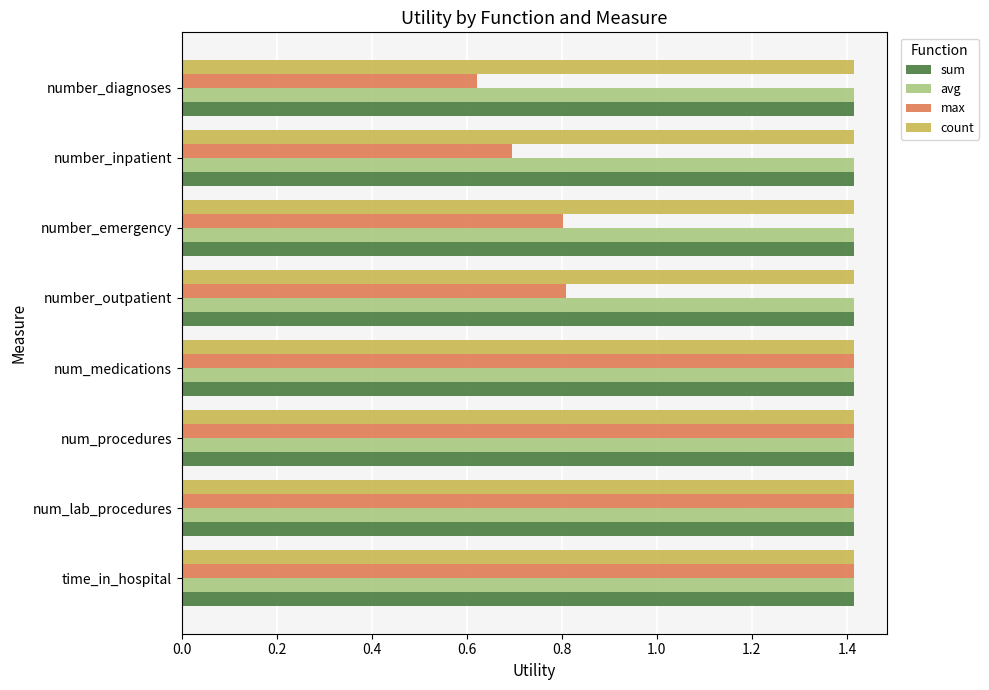

What is the difference between the maximum and minimum values in the max series?

0.8